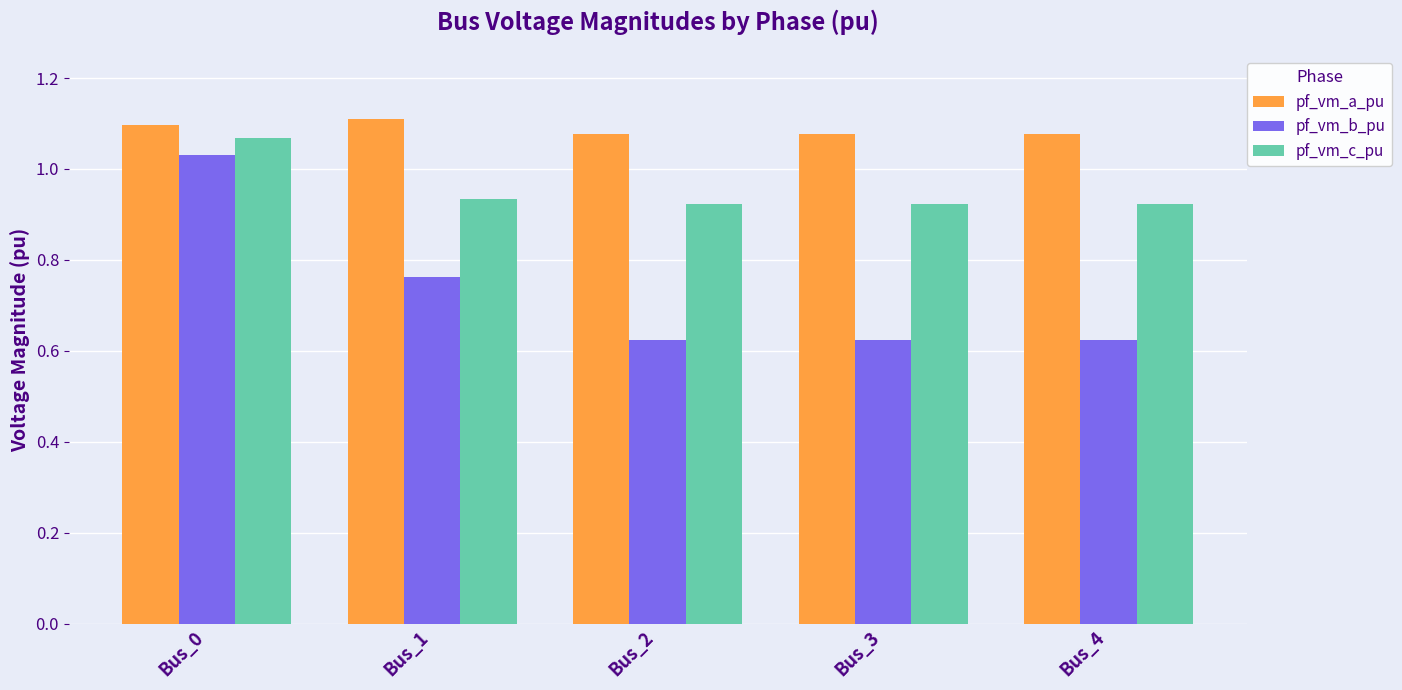

What is the difference between the pf_vm_b_pu values at Bus_2 and Bus_0?

0.4